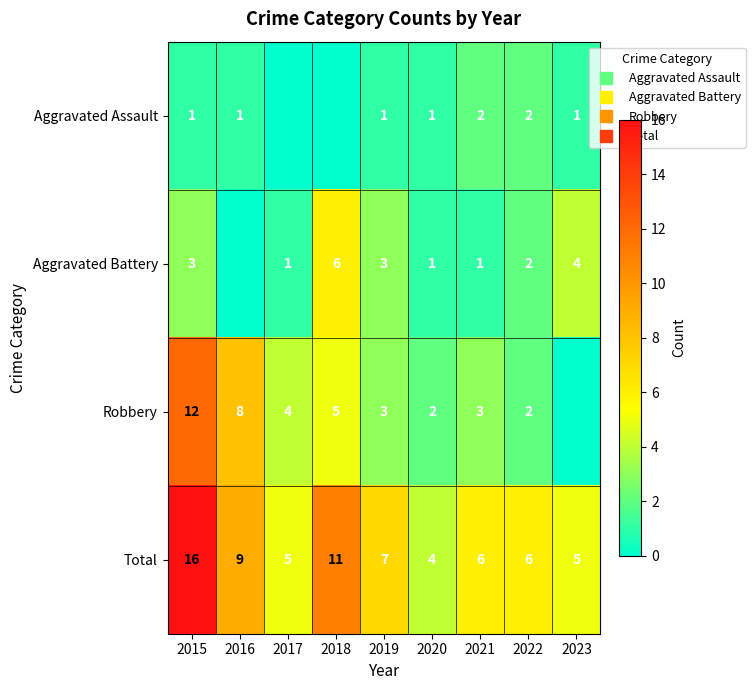

What is the maximum value for Total?

16